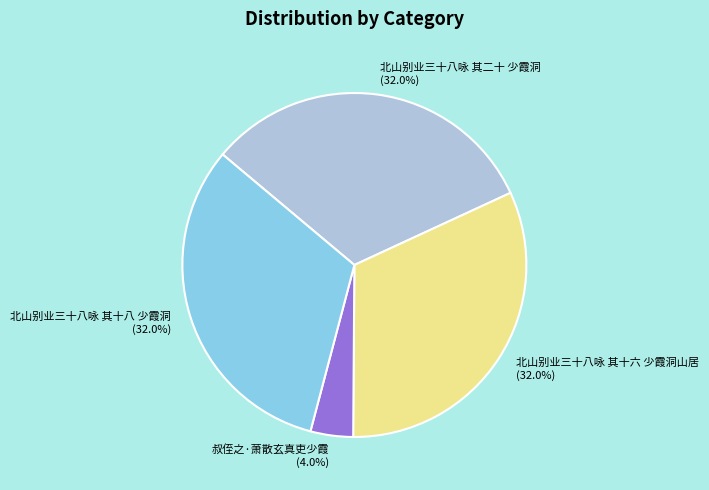

What percentage is the 北山别业三十八咏 其十八 少霞洞 slice, to the nearest percent?

32%